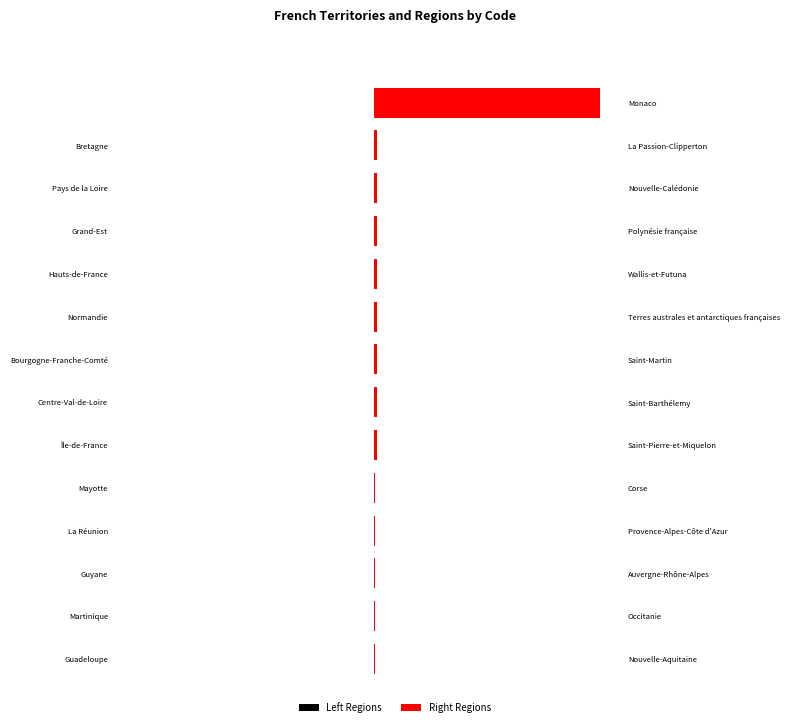

List the series in order of their overall mean, highest first.

Right Regions, Left Regions